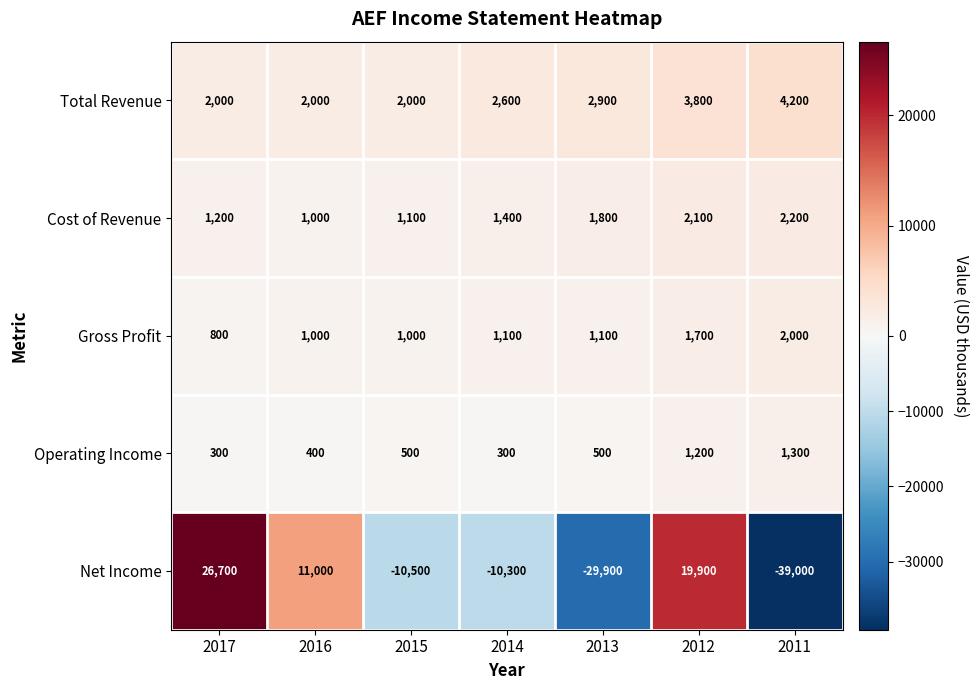

What is the total value across all series at 2014?

-4900